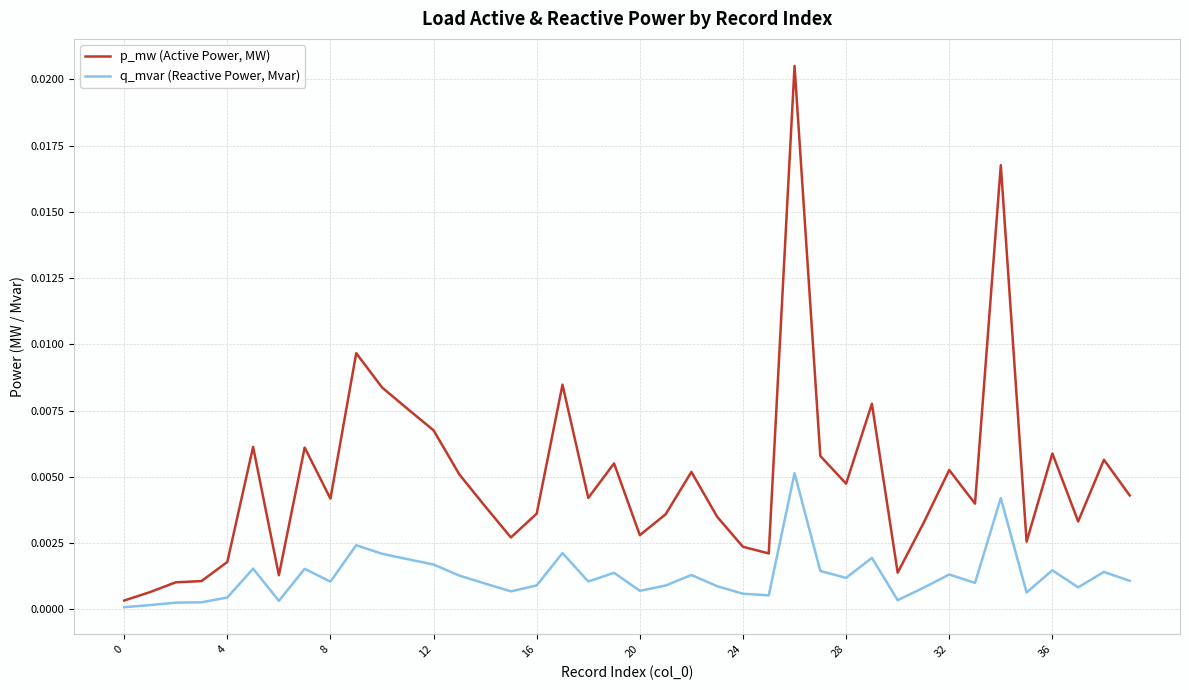

What are all the series names shown in the legend?

p_mw (Active Power, MW), q_mvar (Reactive Power, Mvar)